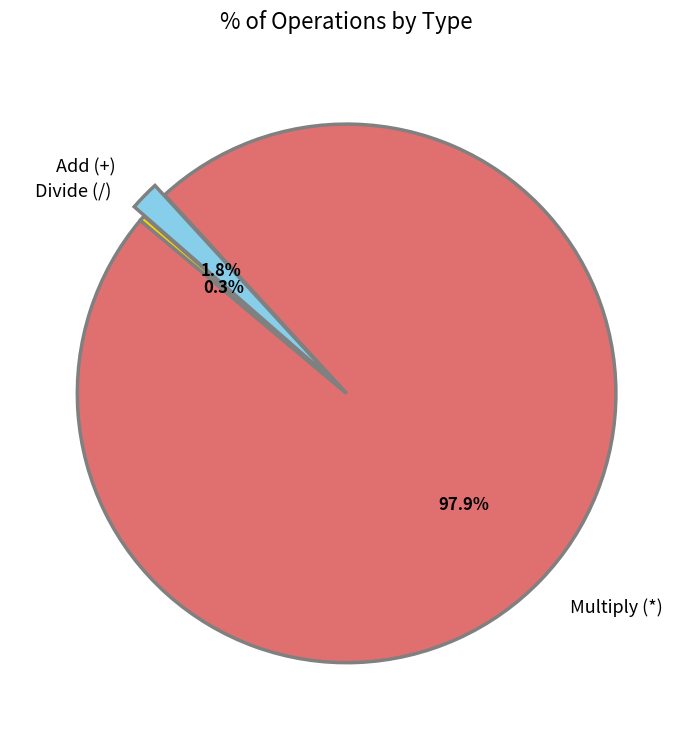

Does any single category account for the majority?

Yes